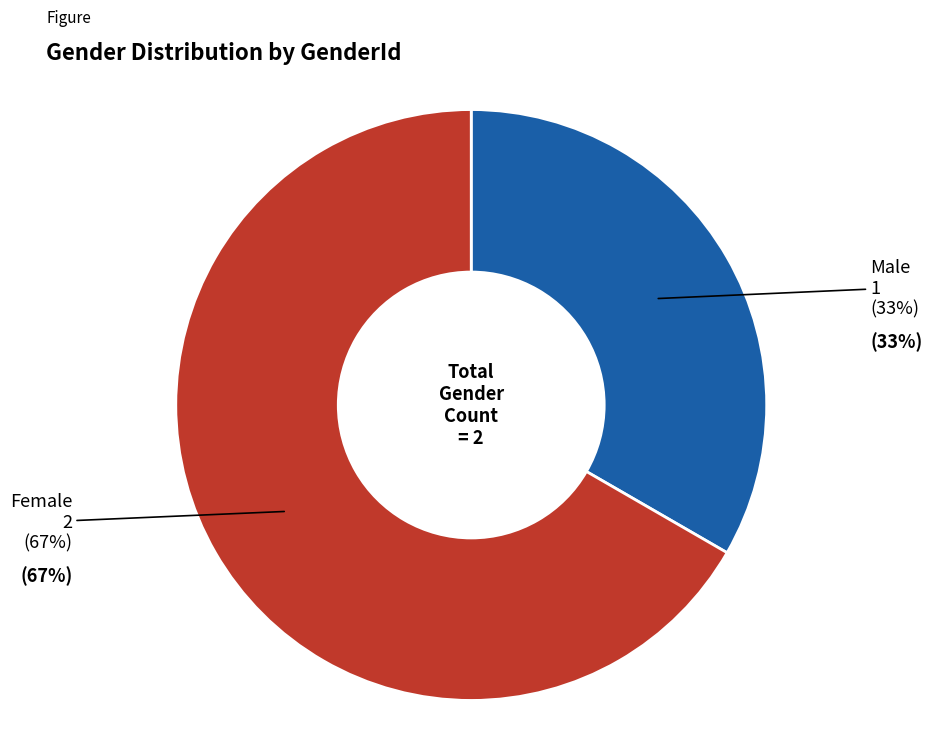

To the nearest percent, what is the average slice percentage?

50%